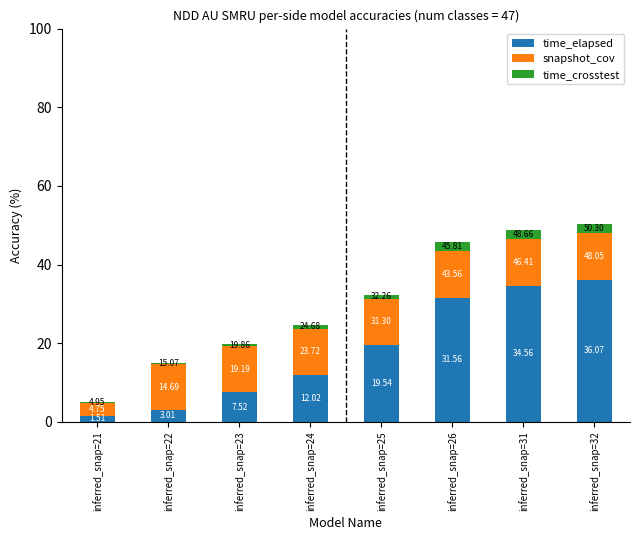

Does the chart contain stacked bars?

Yes